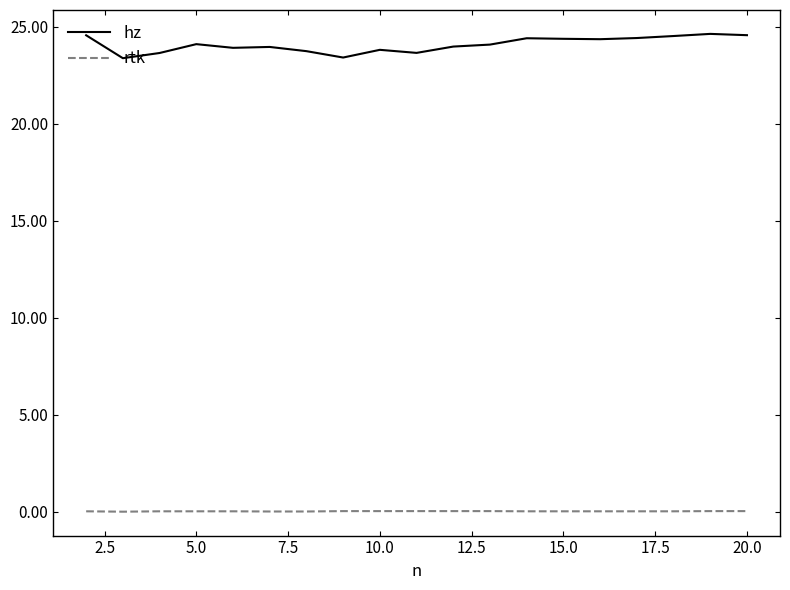

True or false: rtk and hz intersect in this chart.

False